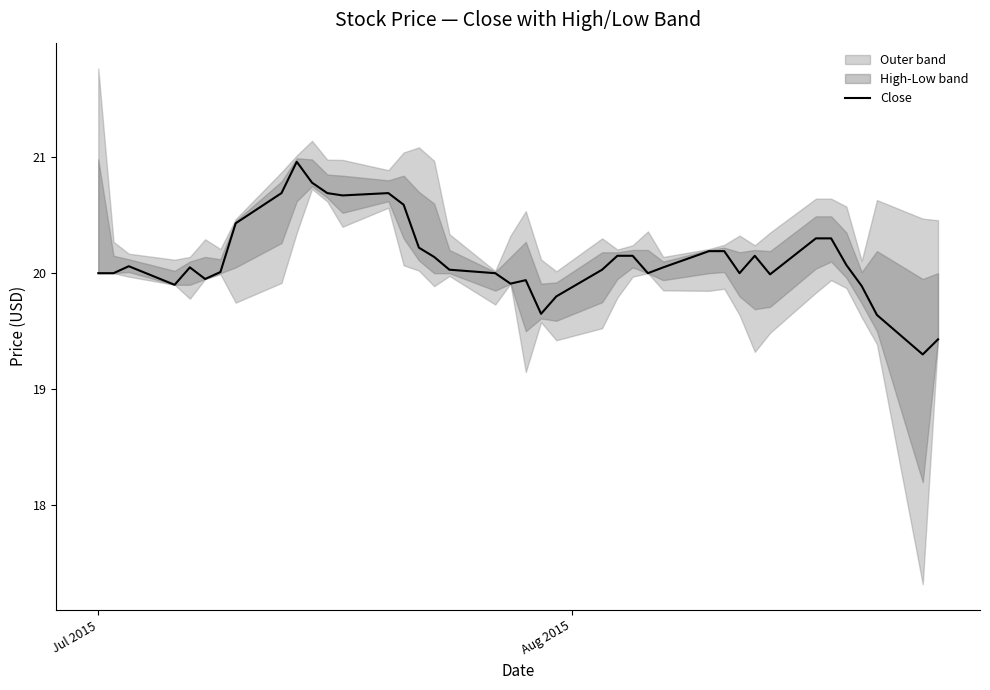

Count the number of categories in the chart.

40